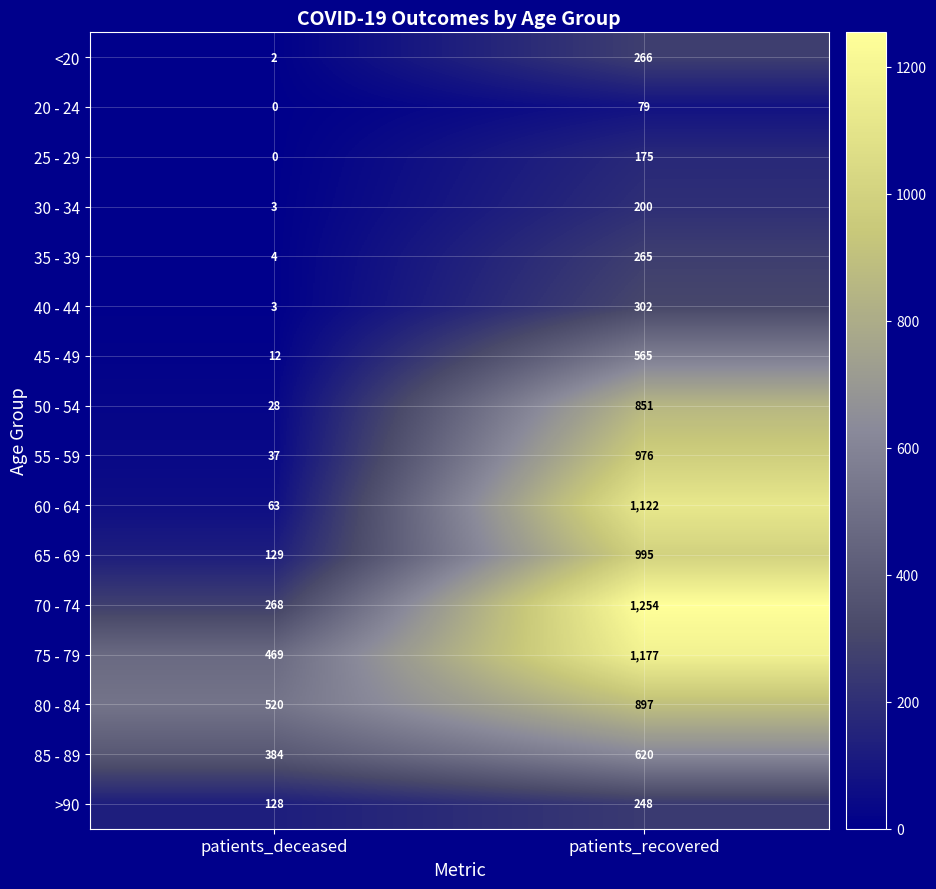

Which label corresponds to the smallest value in the chart?

patients_deceased